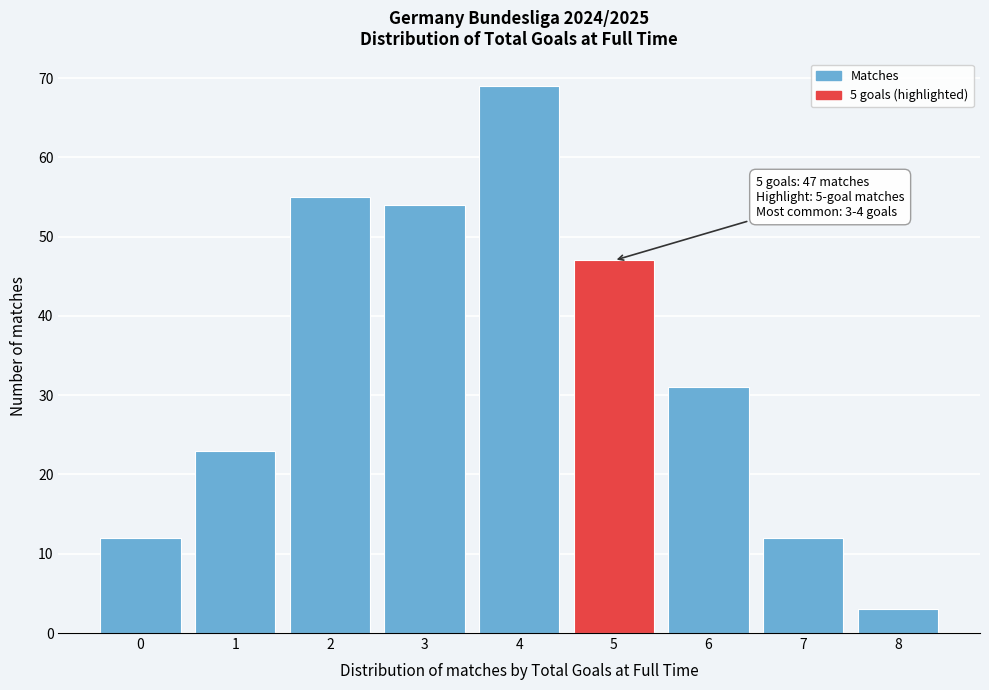

Reading left to right, what are all the values shown in this chart?

12	23	55	54	69	47	31	12	3